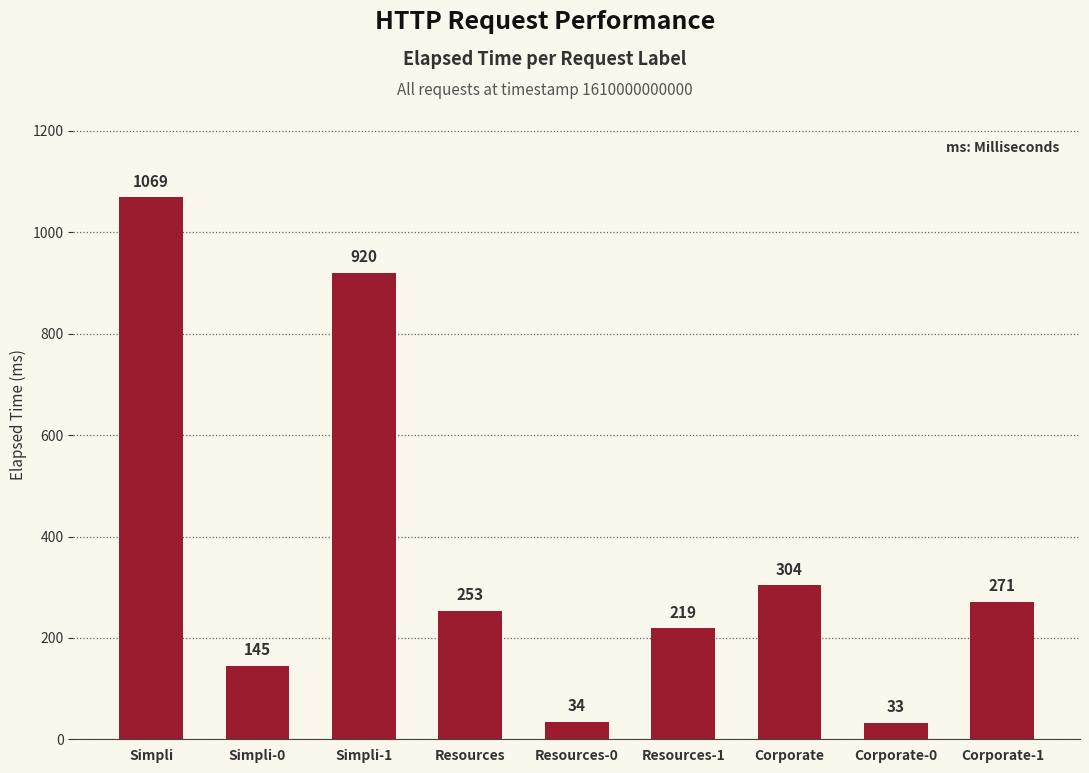

List the labels in order of value, largest first.

Simpli, Simpli-1, Corporate, Corporate-1, Resources, Resources-1, Simpli-0, Resources-0, Corporate-0